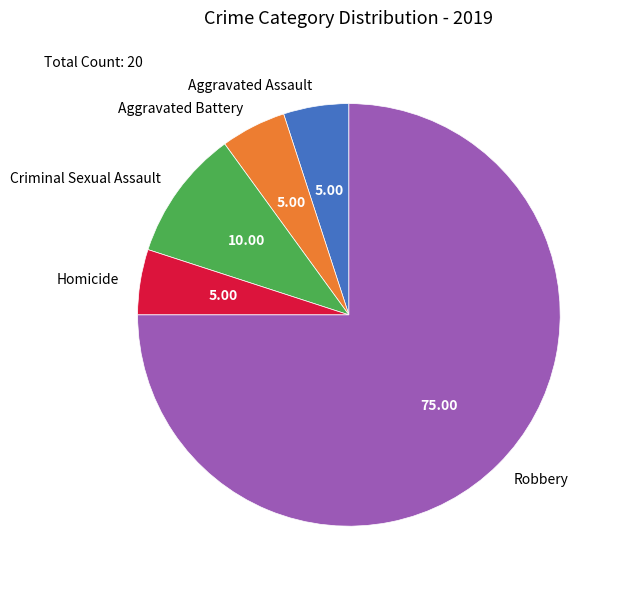

Is there a majority slice in this chart?

Yes